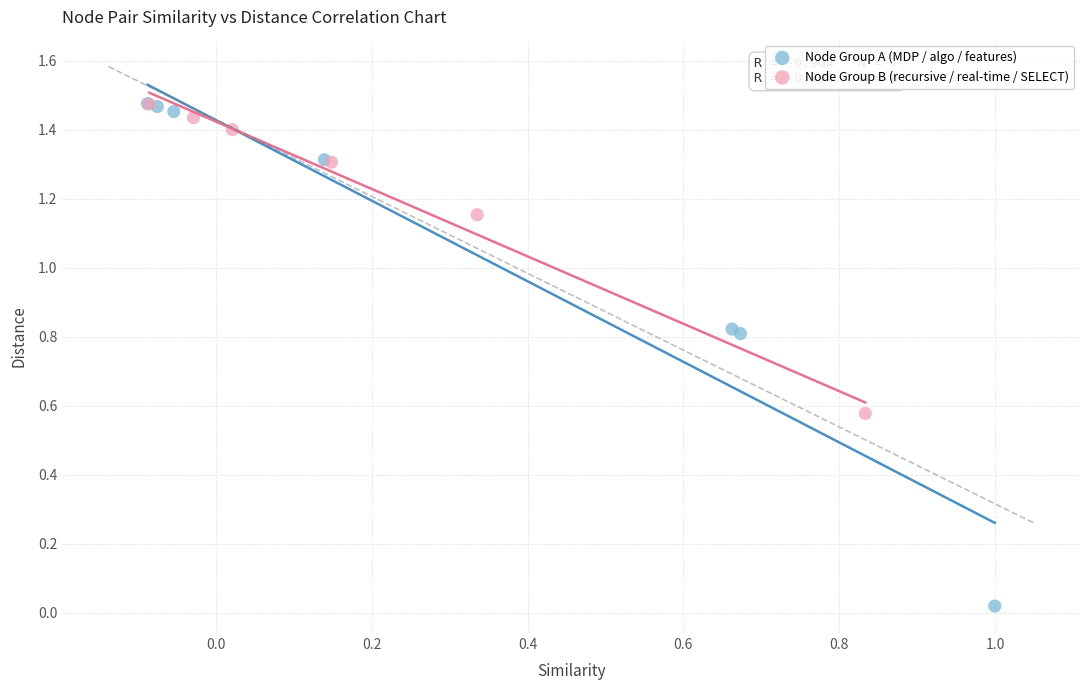

Which series reaches the minimum Y coordinate?

Node Group A (MDP / algo / features)